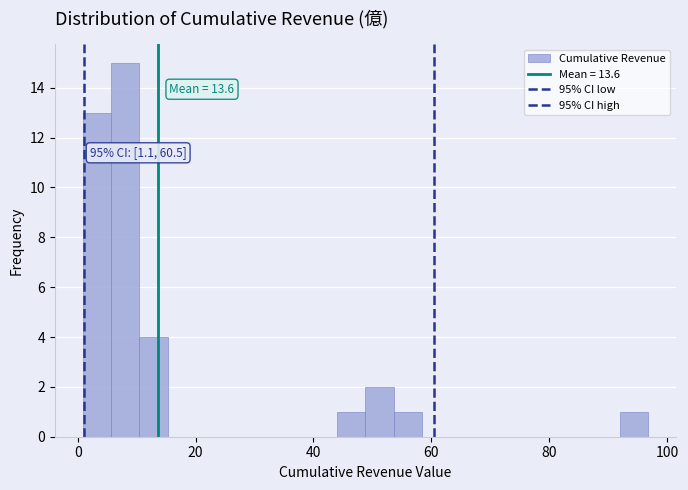

Around what value on the x-axis is the tallest bar? Give the approximate position of its centre, as read against the axis.

8